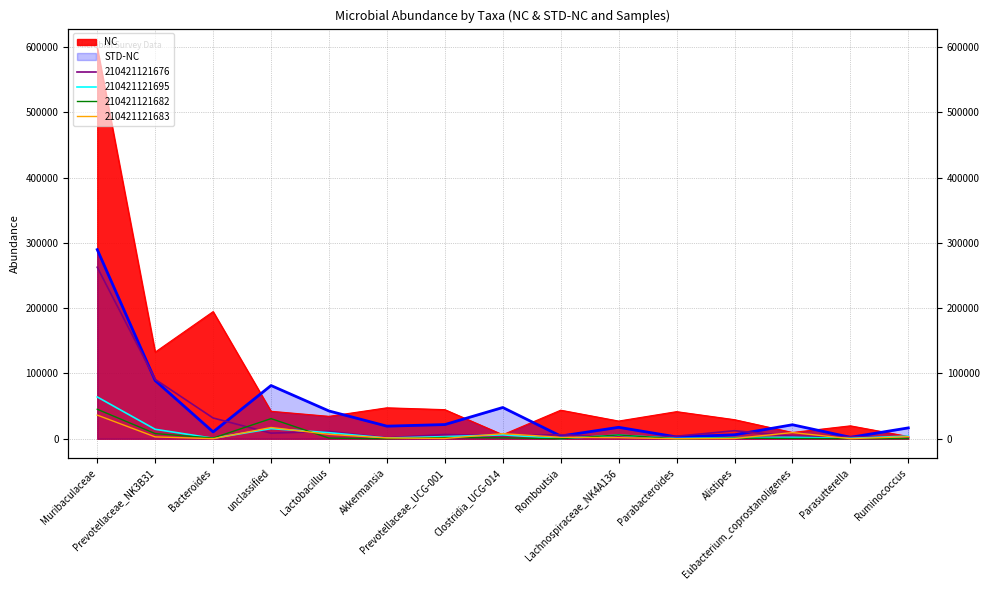

At which label does 210421121676 reach its minimum?

Akkermansia